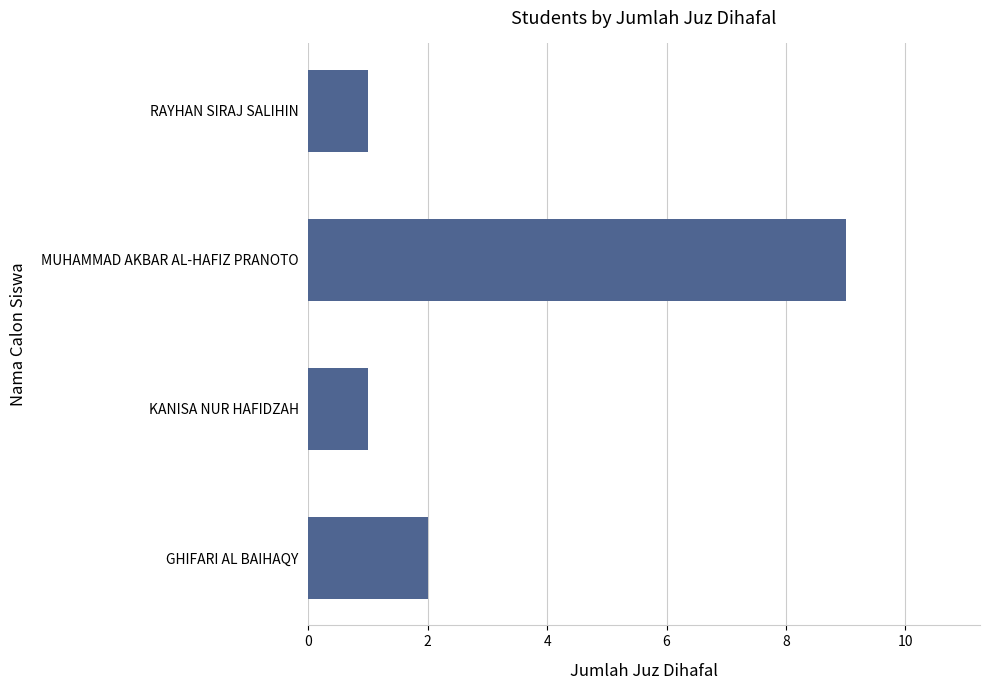

What is the sum of all values?

13